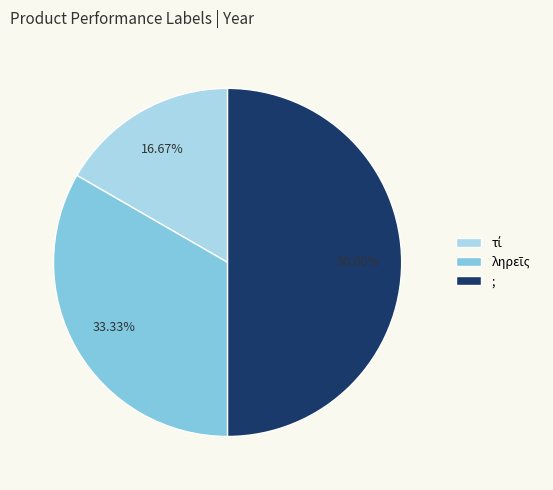

What is the change in value from τί to ληρεῖς?

+1